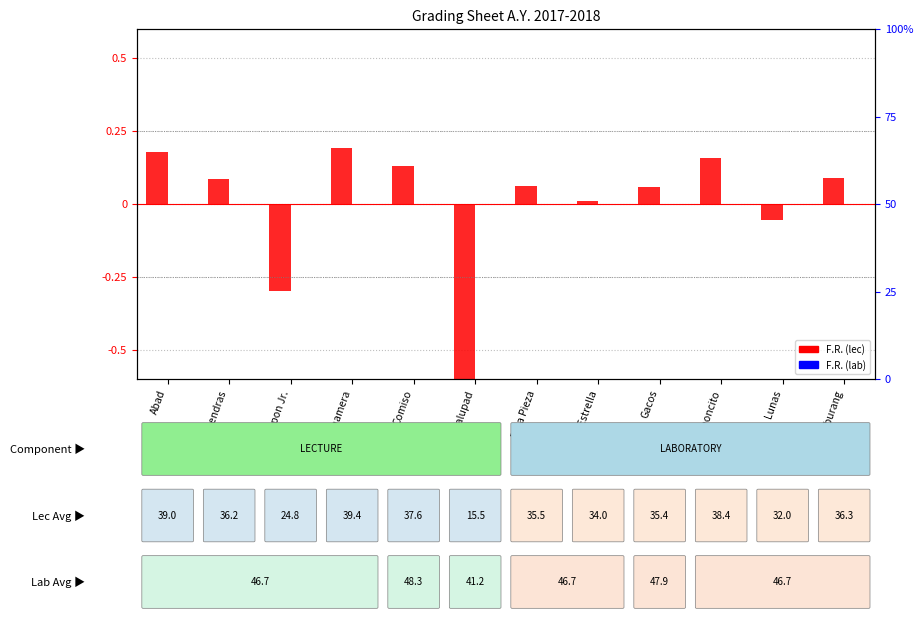

At Calupad, list the series in order from largest to smallest.

F.R. (lab) normalized, F.R. (lec) normalized